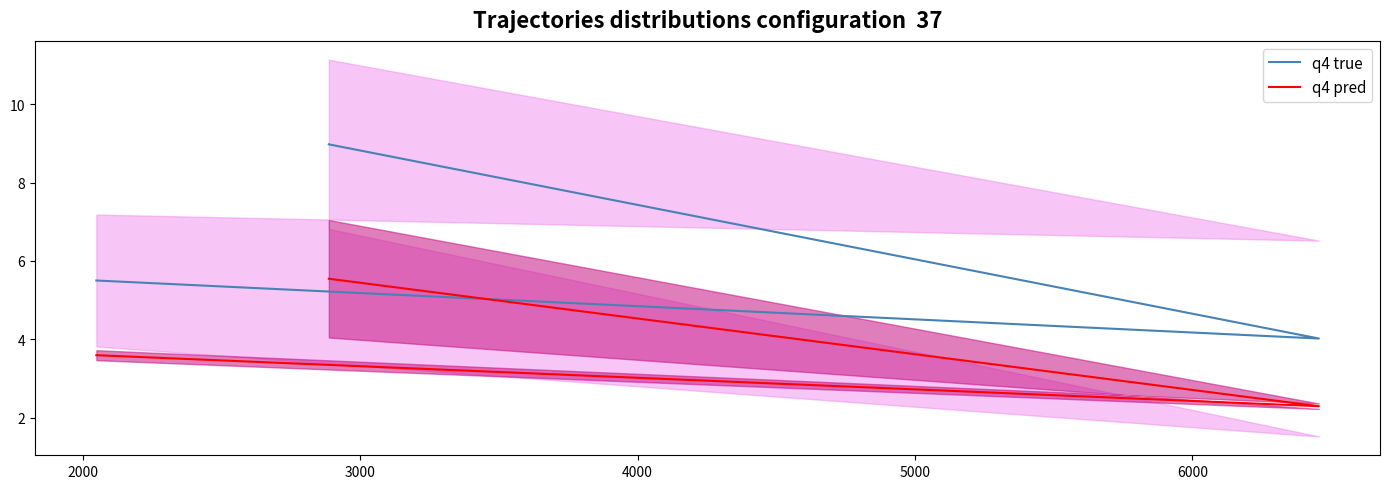

What is the sum of all q4 pred values?

11.4